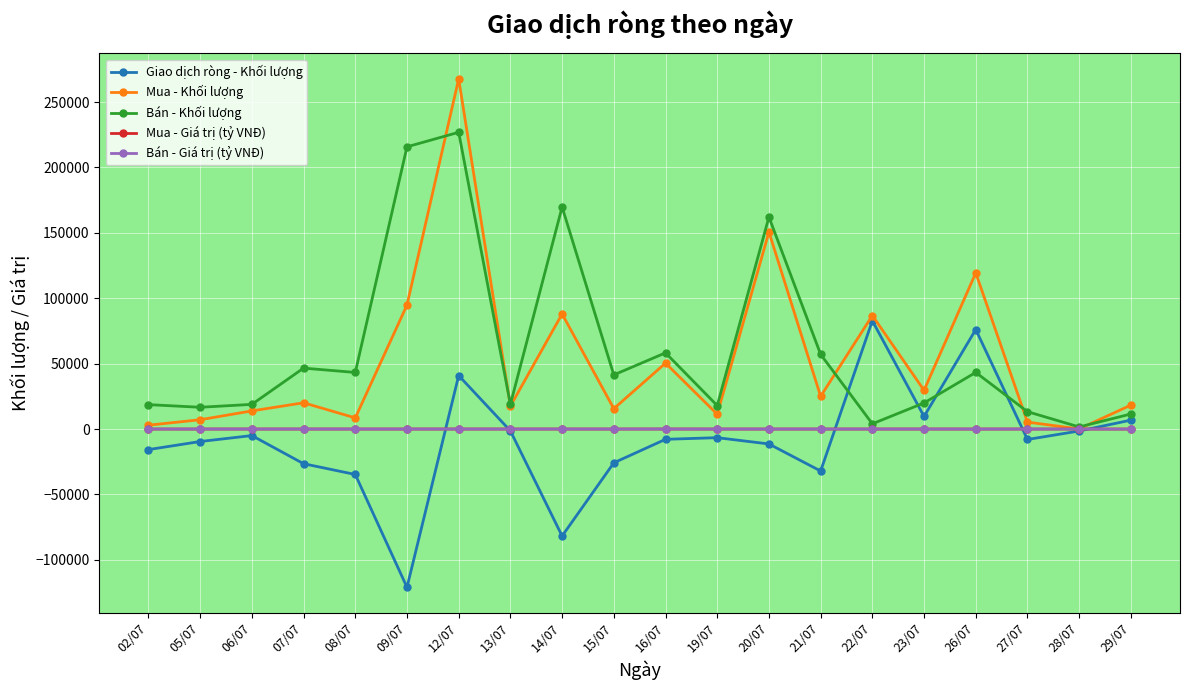

Count the number of data series in this chart.

5